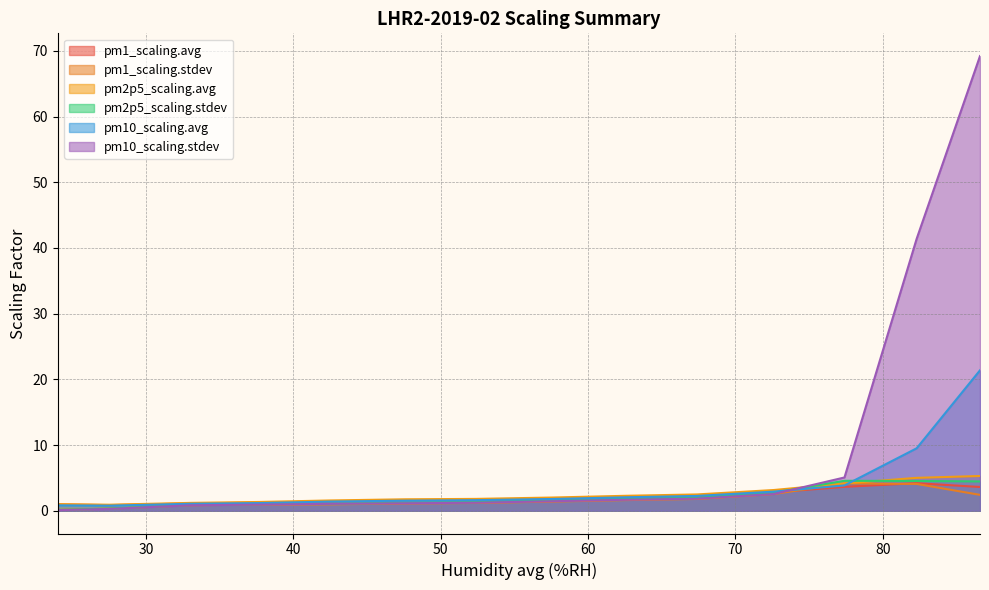

The hmd.avg series shows 75.3 at 55.0. True or false?

False